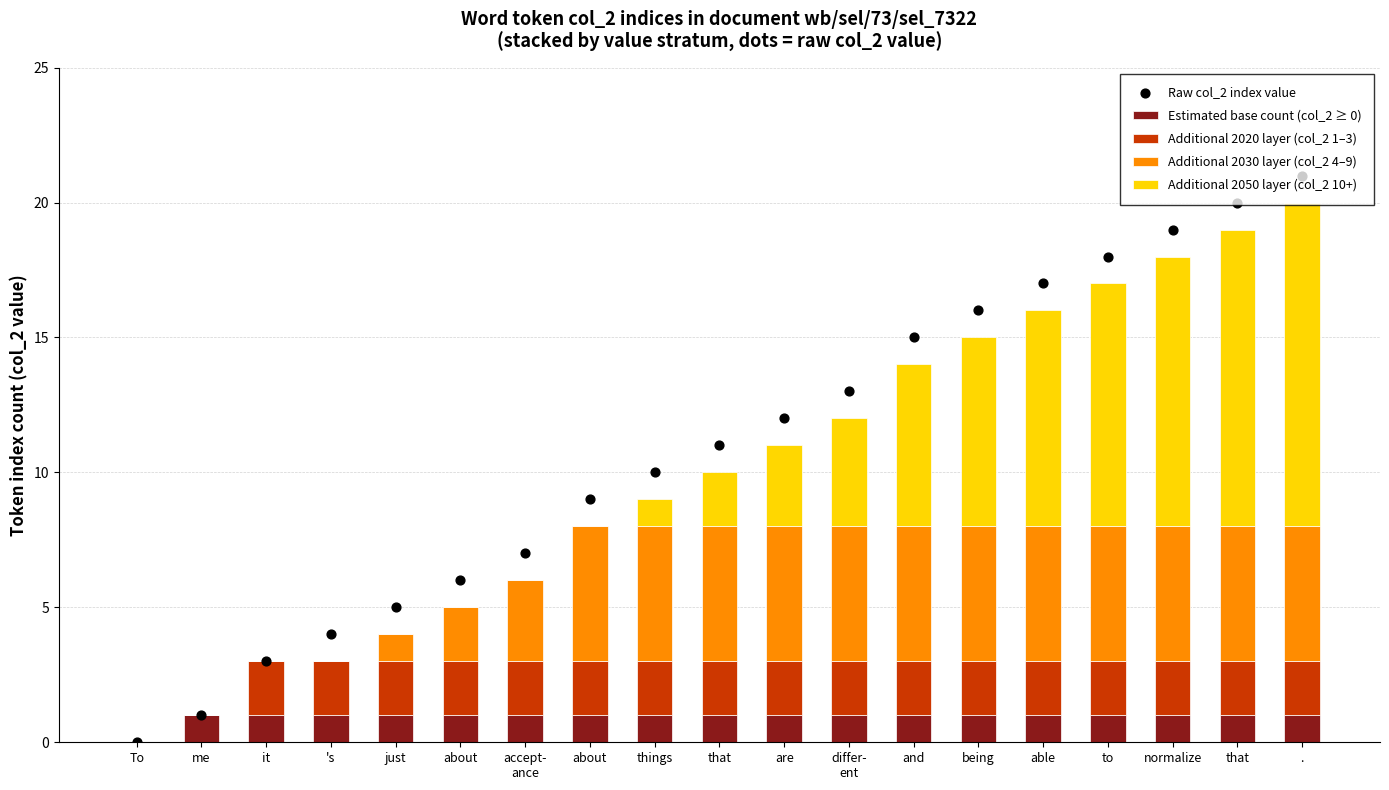

What are all the series names shown in the legend?

Estimated base count (col_2 ≥ 0), Additional 2020 layer (col_2 1–3), Additional 2030 layer (col_2 4–9), Additional 2050 layer (col_2 10+), Raw col_2 index value